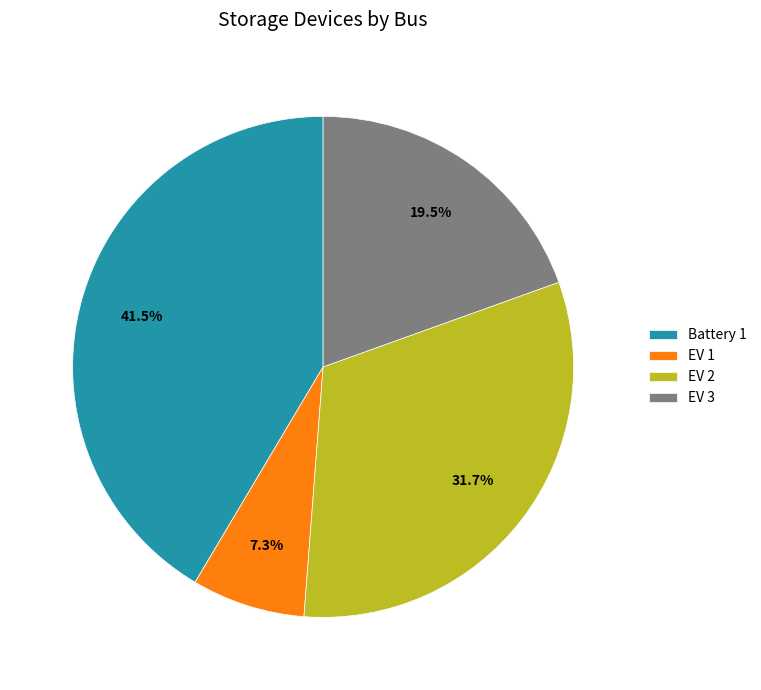

Is there a majority slice in this chart?

No